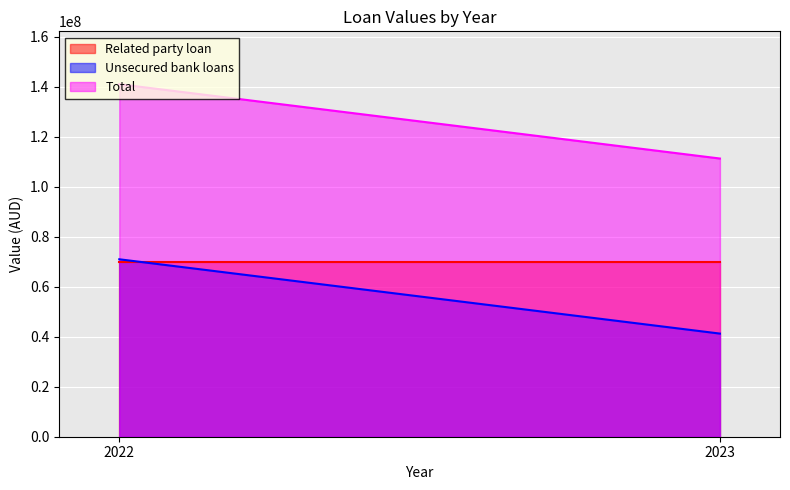

Between 2022 and 2023, which series saw the biggest shift?

Unsecured bank loans